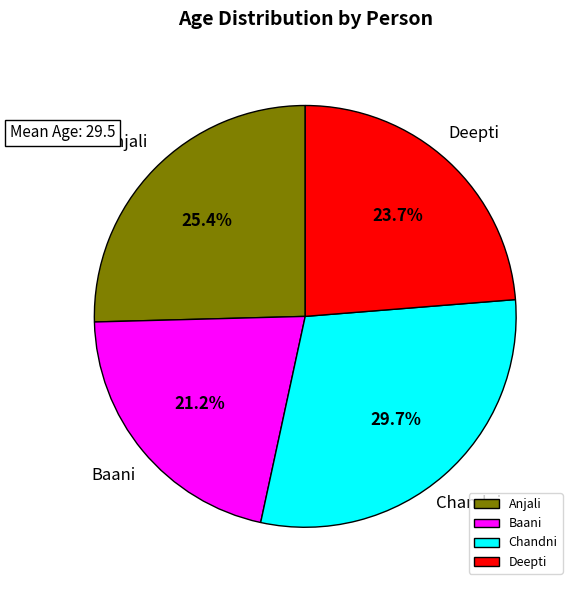

To the nearest percent, what is the difference between the largest and smallest slice percentages?

8%